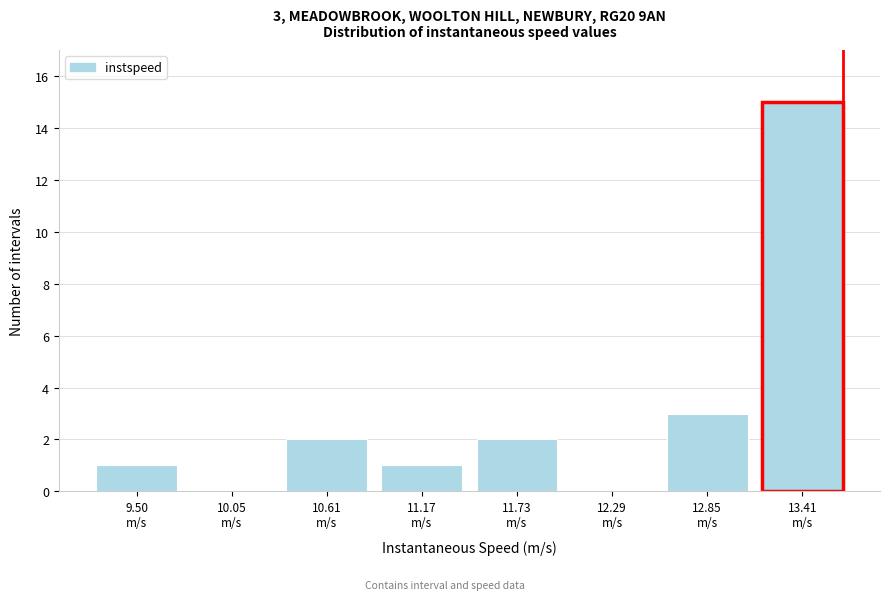

What is the maximum value shown in the chart?

15